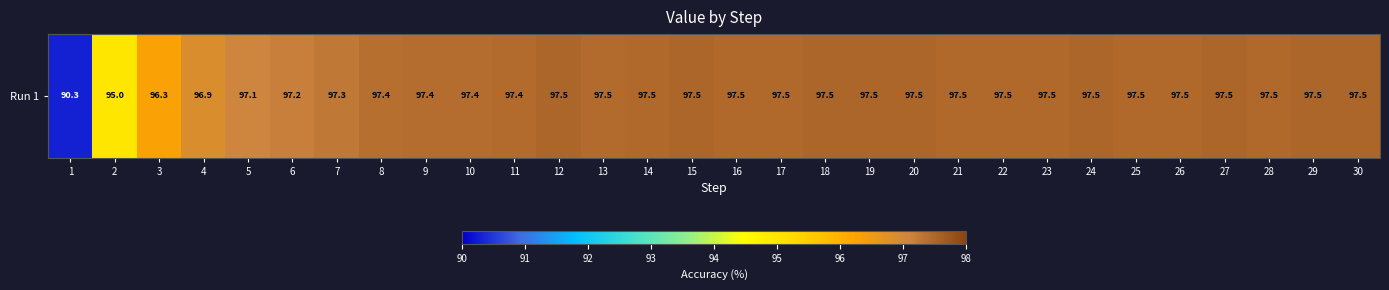

The value at 12 is 154.4. True or false?

False